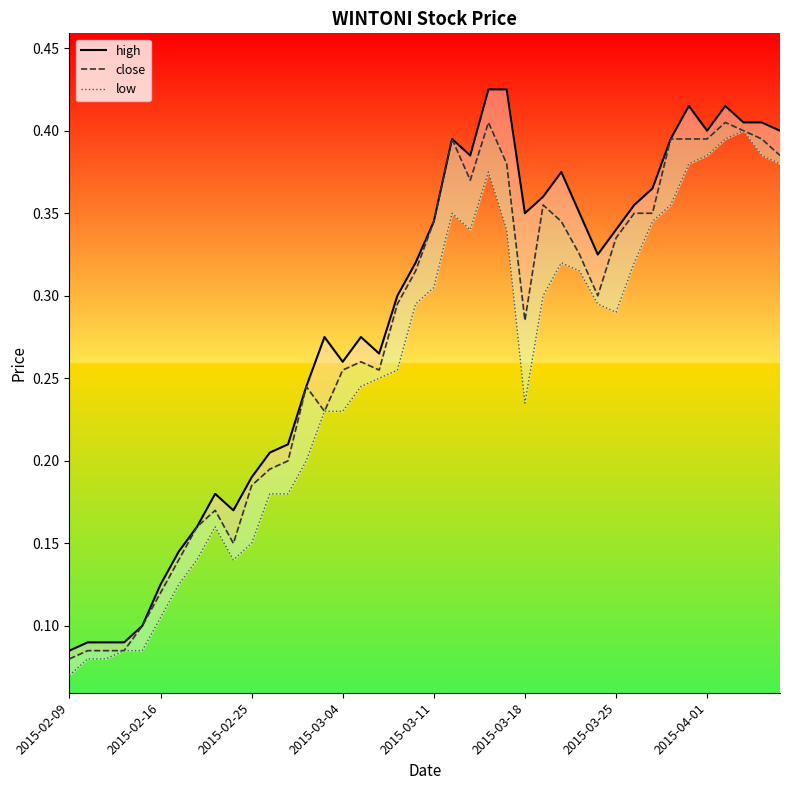

Does the chart display data point markers on the line(s)?

No